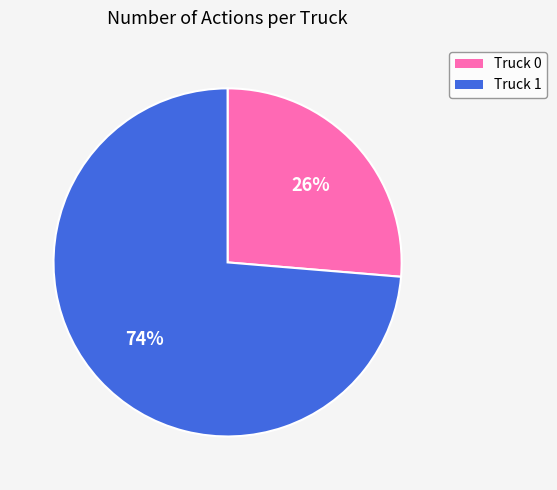

Rank the categories by value from lowest to highest.

Truck 0, Truck 1